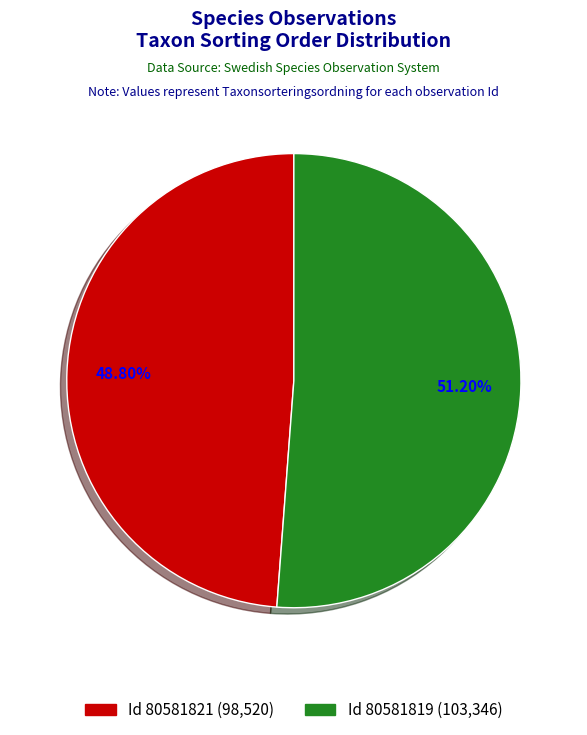

Is there any slice that represents more than half of the pie?

Yes